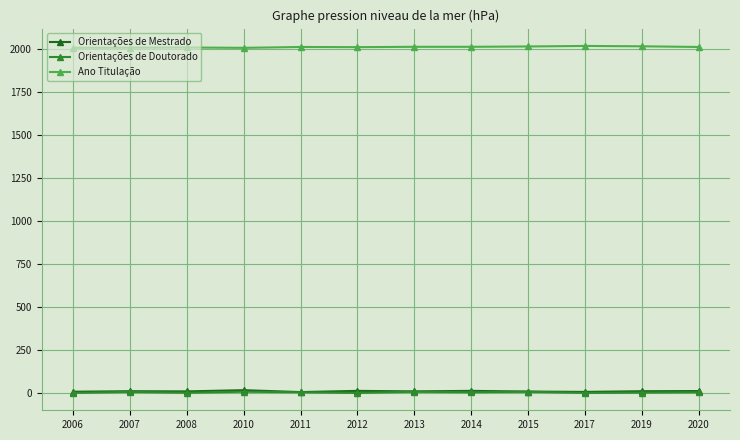

How many lines are shown in the chart?

3